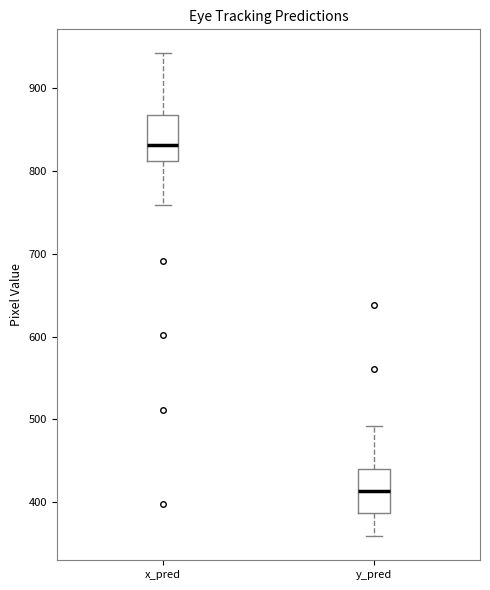

Reading left to right, transcribe this box plot: for each box, give where its median line is, the range the box spans, and where its two whiskers end, as read against the y-axis. The values are not printed on the chart, so give them approximately, as read against the axis.

x_pred: median 830, box 810 to 870, whiskers 760 to 940
y_pred: median 410, box 390 to 440, whiskers 360 to 490